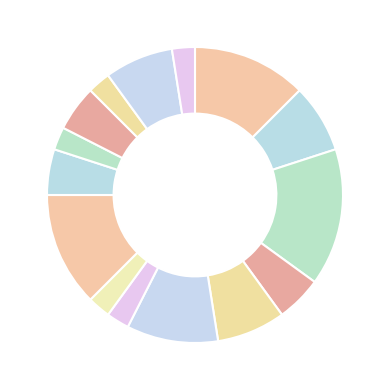

How many segments does this pie chart have?

15